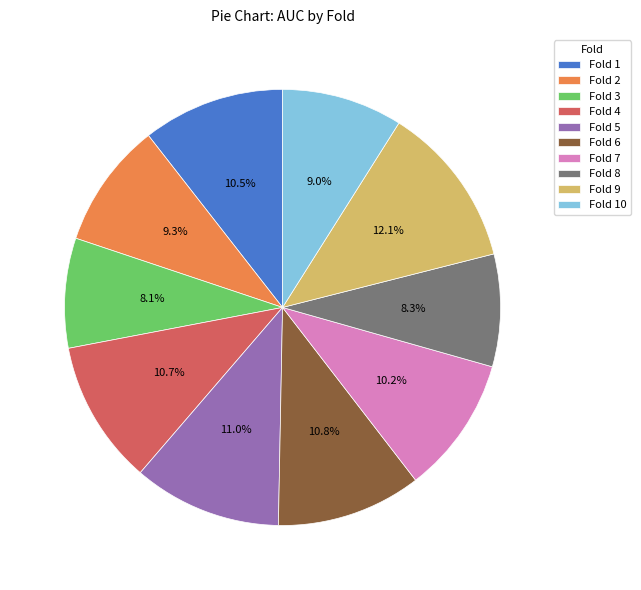

To the nearest percent, what is the difference between the Fold 7 and Fold 6 slice percentages?

1%